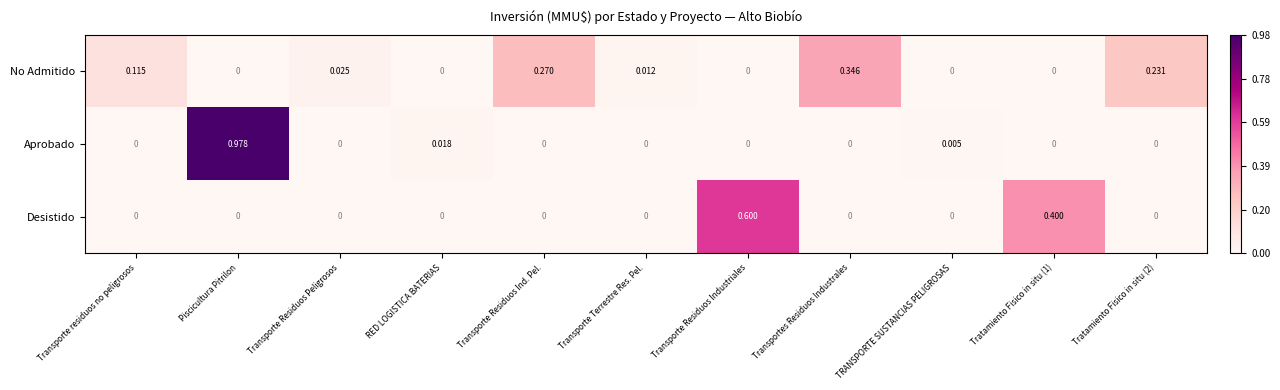

How many series are shown in this chart?

3